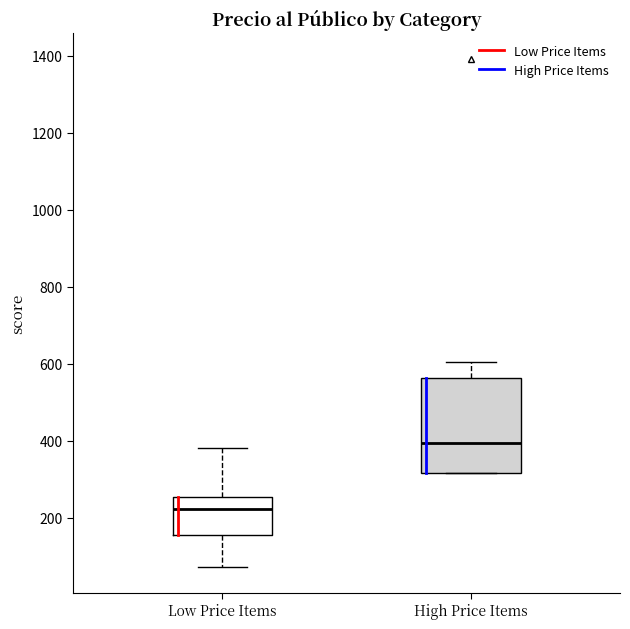

Comparing the boxes themselves (not the whiskers), which one is the tallest?

High Price Items